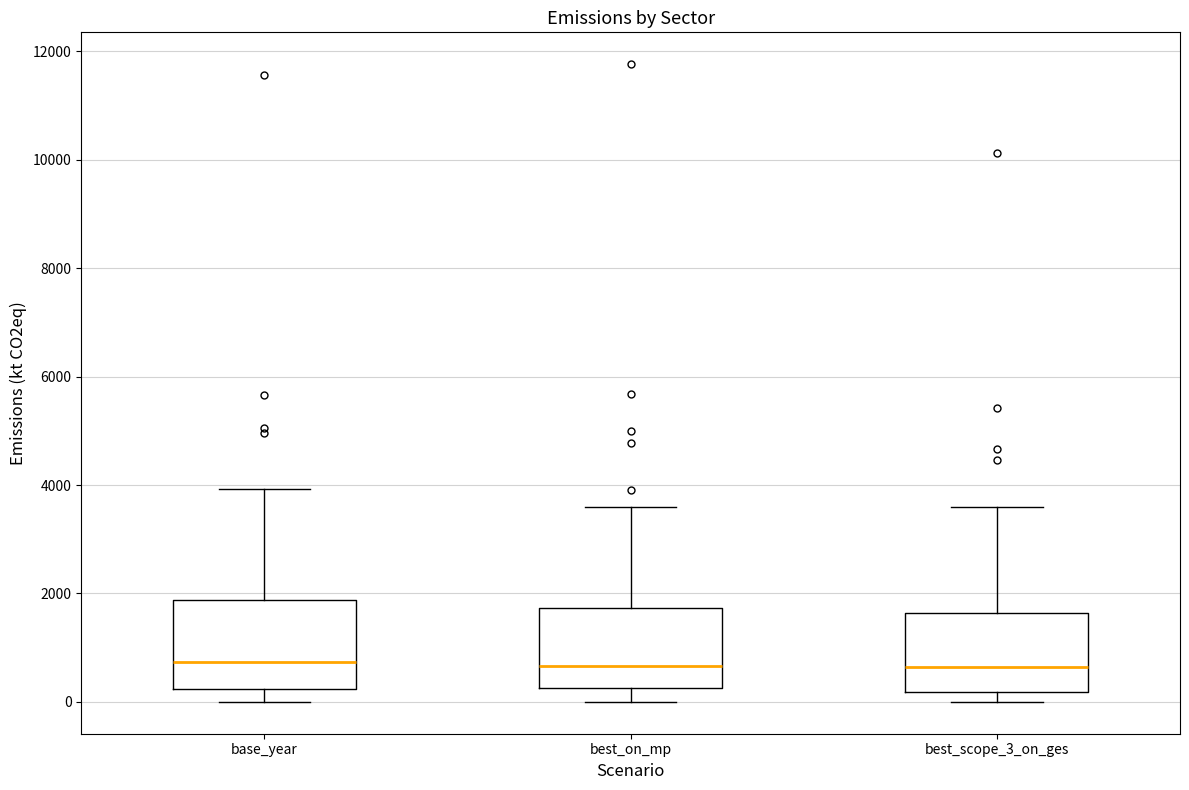

Reading left to right, transcribe this box plot: for each box, give where its median line is, the range the box spans, and where its two whiskers end, as read against the y-axis. The values are not printed on the chart, so give them approximately, as read against the axis.

base_year: median 800, box 200 to 1800, whiskers 0 to 4000
best_on_mp: median 600, box 200 to 1800, whiskers 0 to 3600
best_scope_3_on_ges: median 600, box 200 to 1600, whiskers 0 to 3600